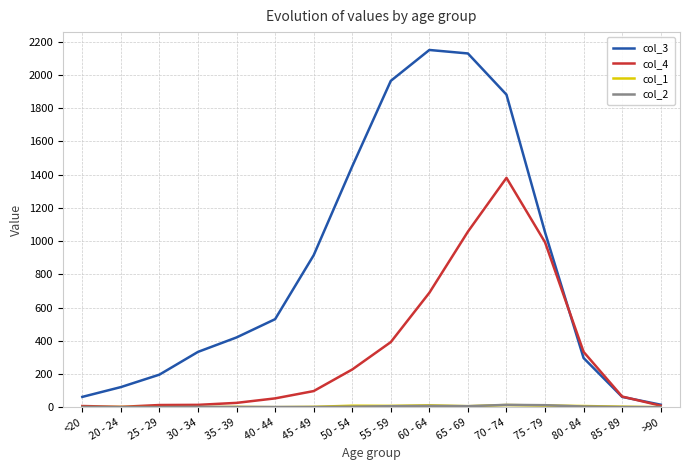

Which series has the largest total across all categories?

col_3